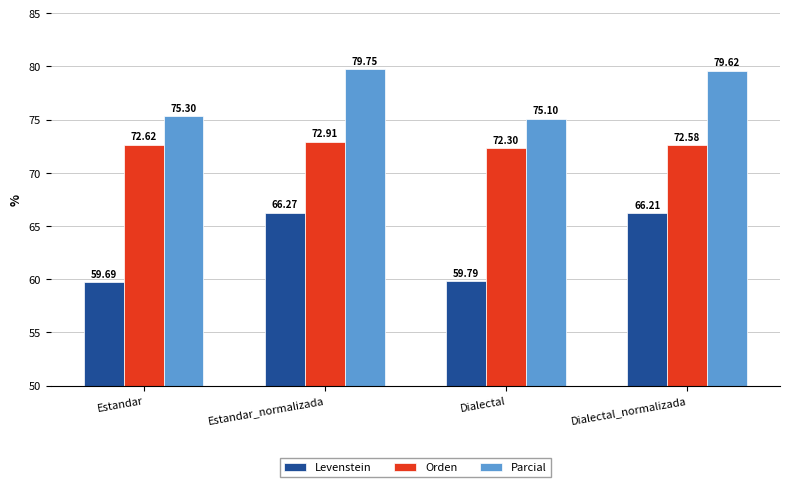

The value of Parcial at Dialectal_normalizada is 79.6. True or false?

True